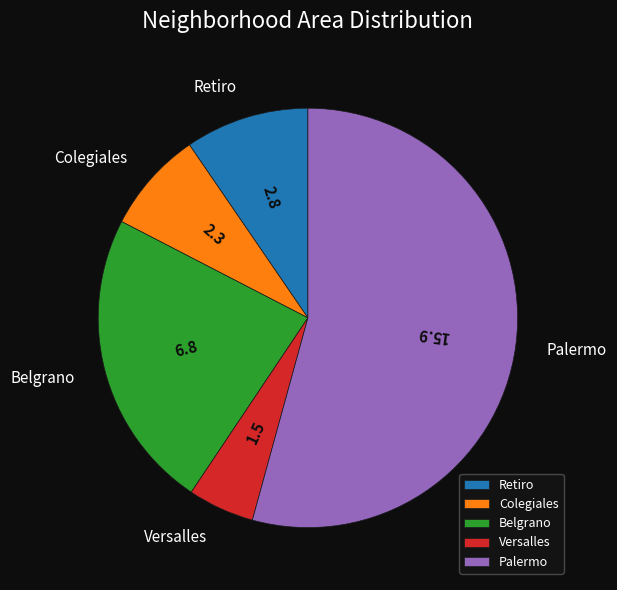

Combined, do Retiro and Colegiales account for over 50%?

No